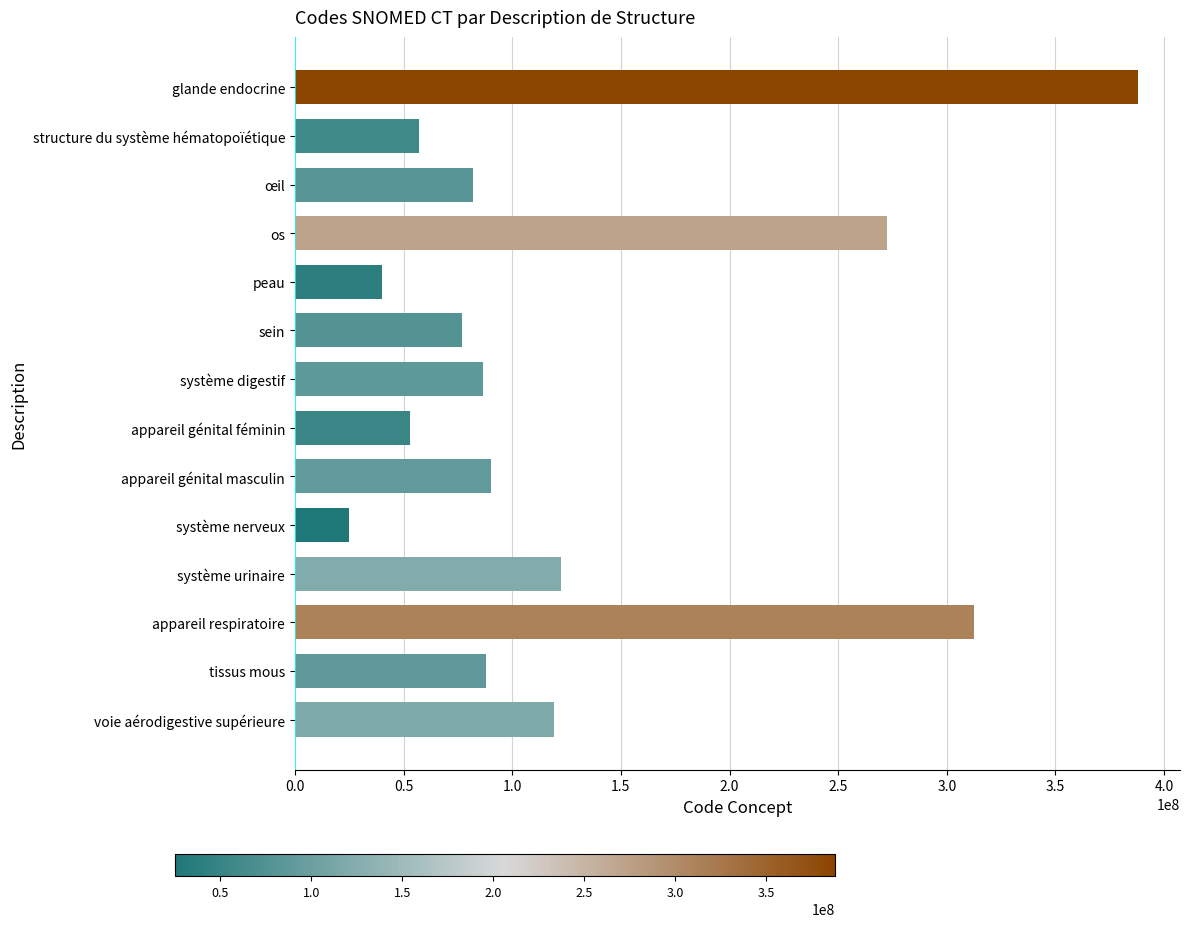

What is the difference between the maximum and minimum values?

362823004